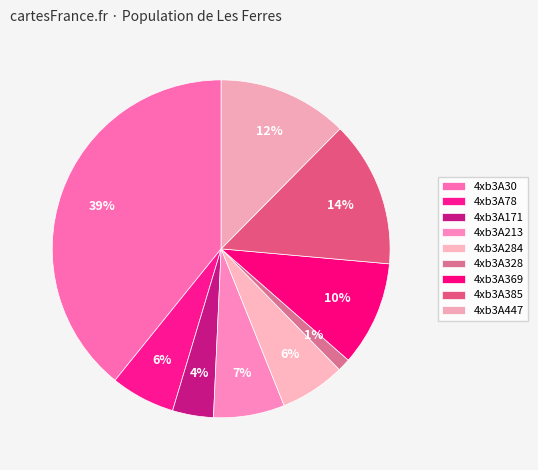

Is it true that 4xb3A30 is 27% of the pie?

False